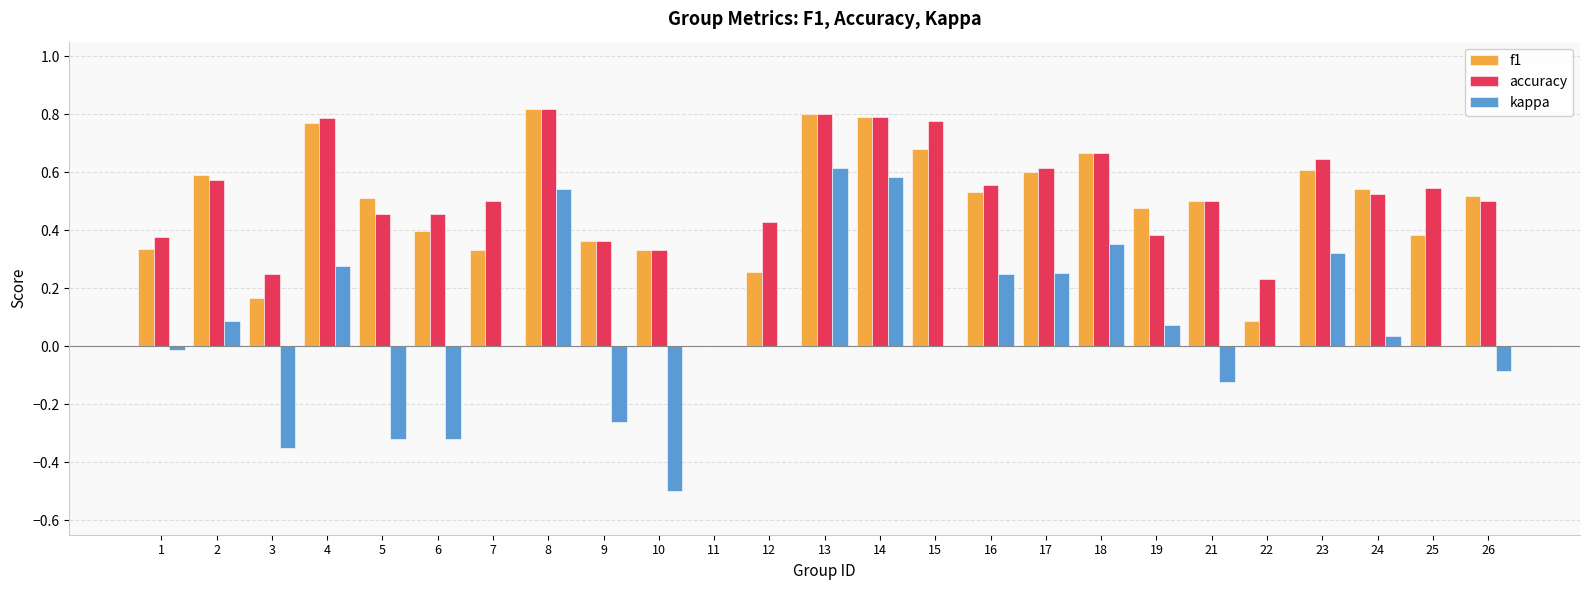

Where is accuracy nearest to the value 0?

11